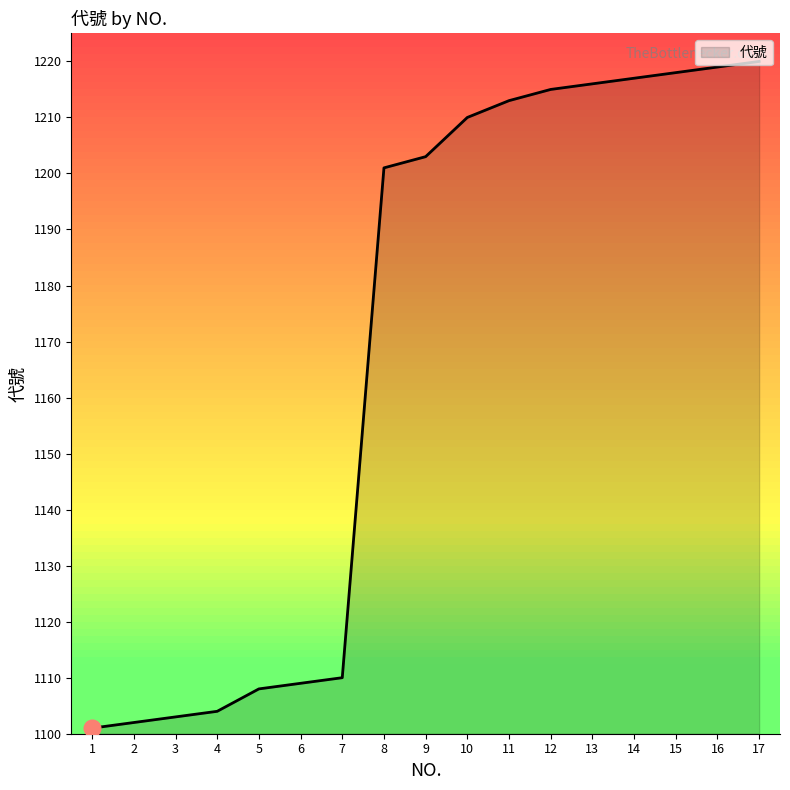

The value at 3 is 1103. True or false?

True